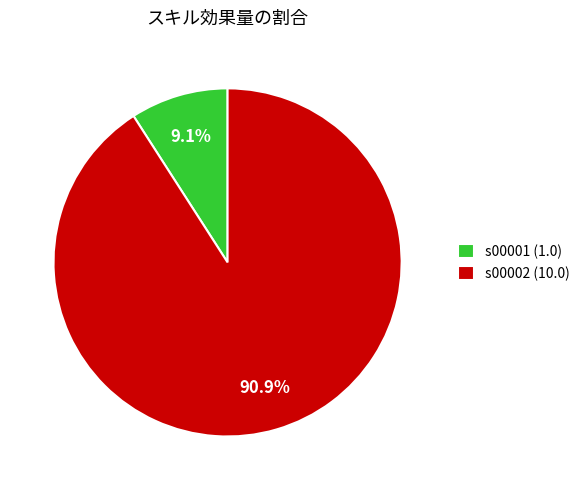

To the nearest percent, what is the combined percentage of s00002 and s00001?

100%